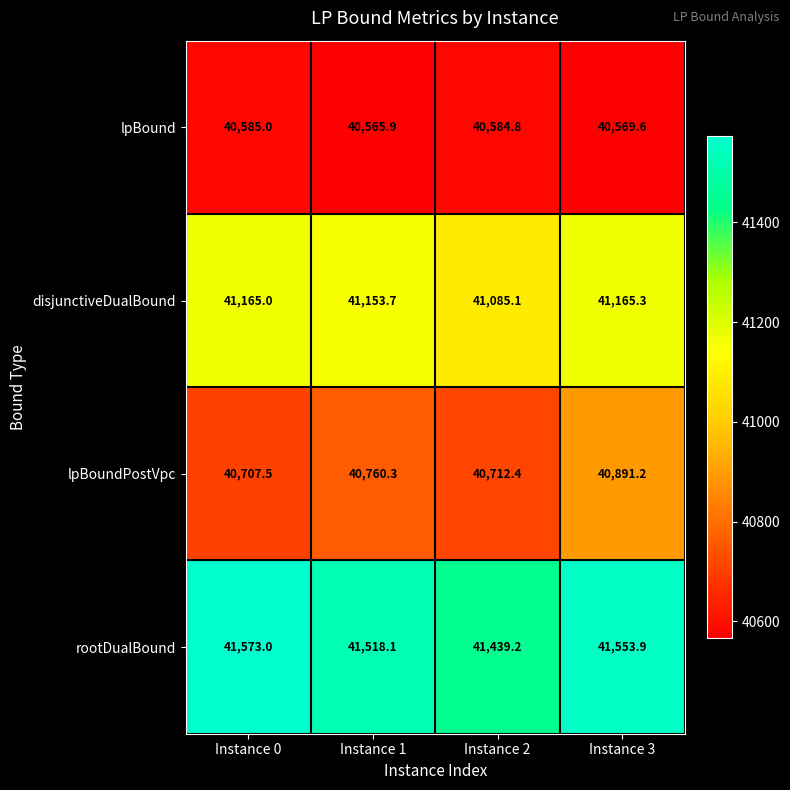

Where is lpBoundPostVpc nearest to the value 40799?

Instance 1